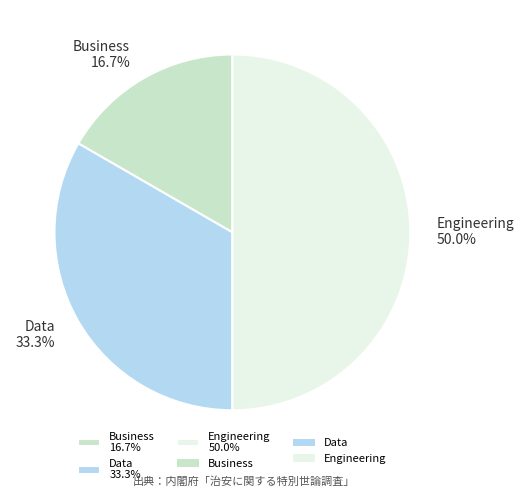

Which slice is the smallest?

Business